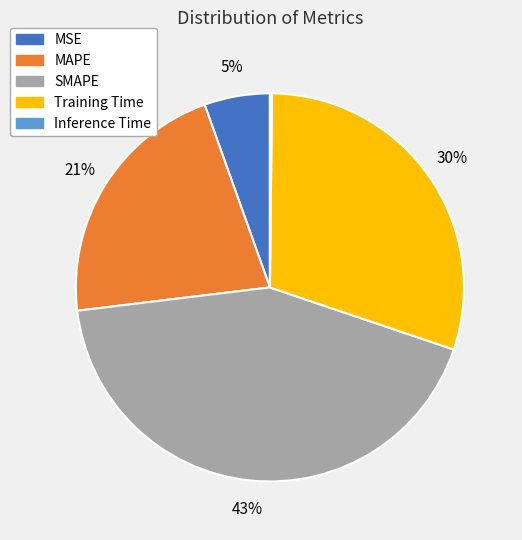

The MSE slice represents 1% of the pie. True or false?

False